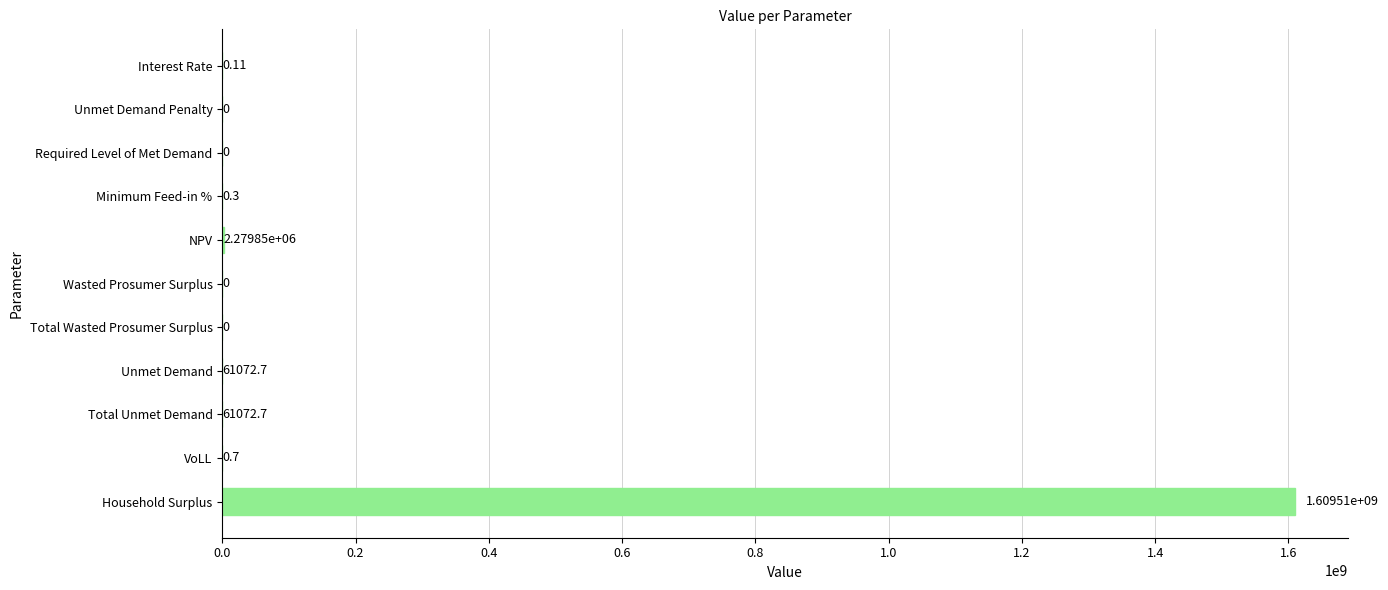

Which label corresponds to the largest value in the chart?

Household Surplus